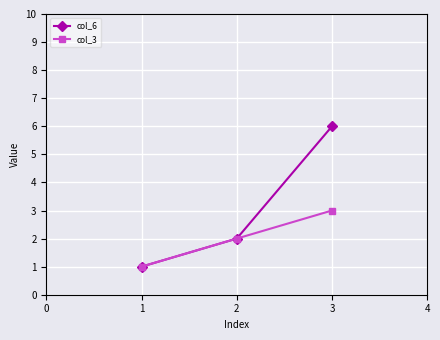

The col_3 series shows 1 at 1. True or false?

True